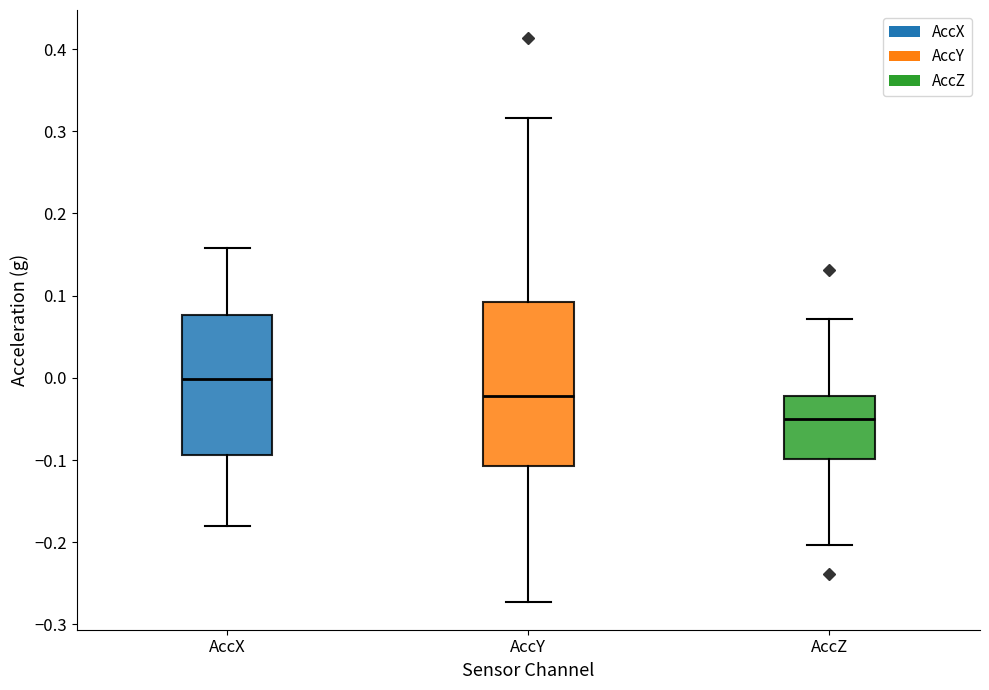

Where is the upper edge of the box for AccZ on the y-axis? The values are not printed on the chart, so give them approximately, as read against the axis.

-0.02